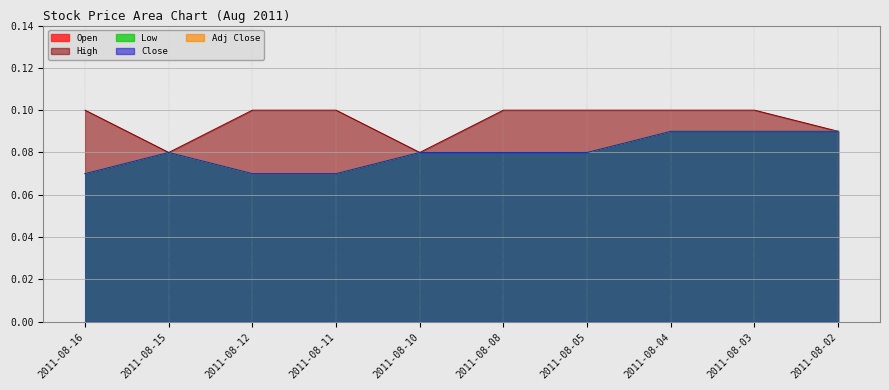

True or false: Low has a value of 0.1 at 2011-08-12.

True